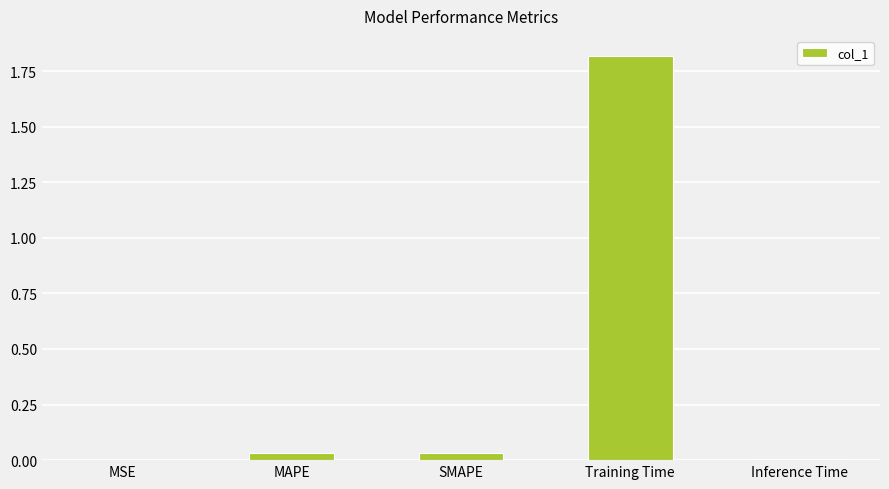

How many data points does each series have?

5